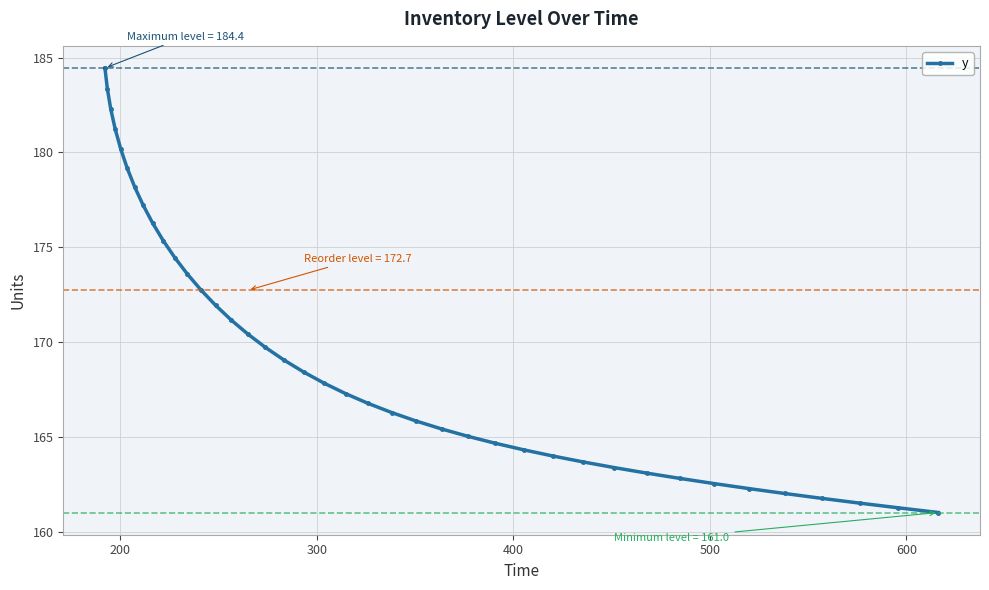

What is the value of the 33rd point from the left?

162.8